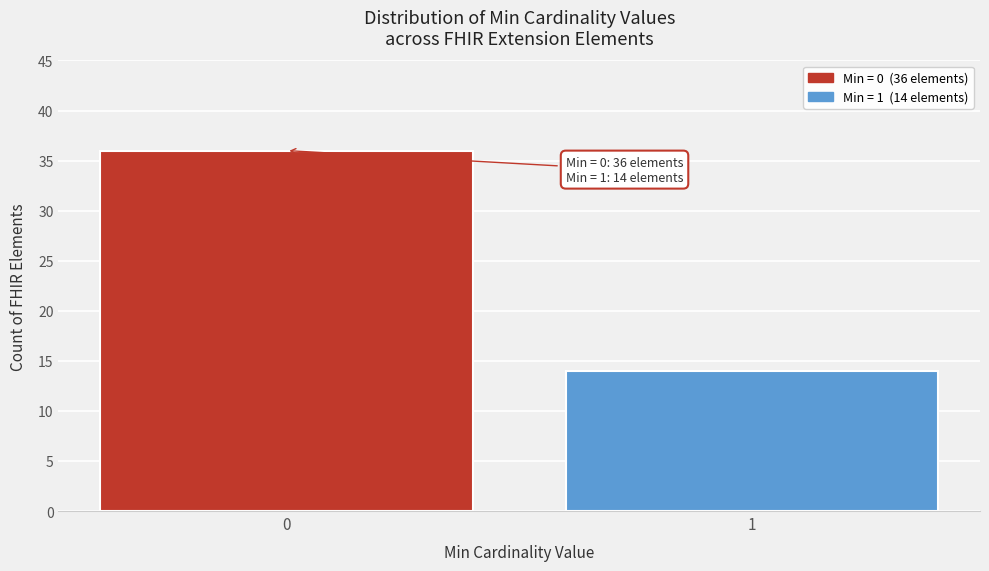

Reading right to left, list all the values displayed in this chart.

14	36